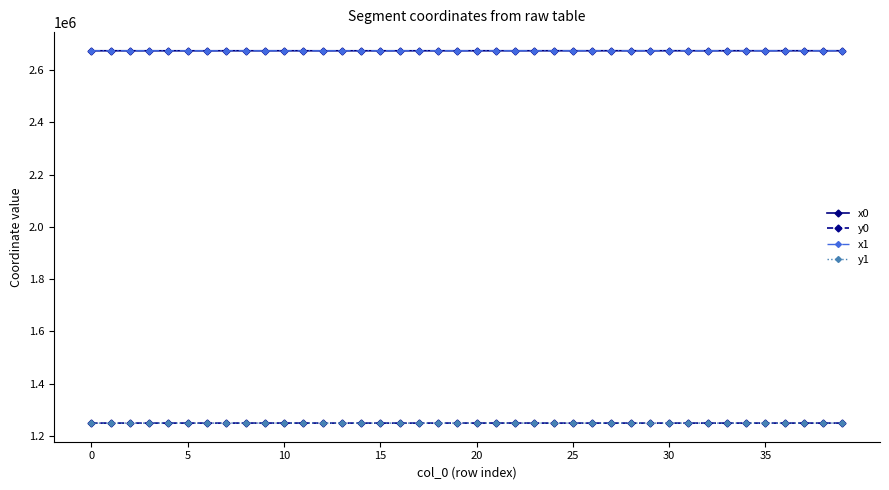

At how many categories does at least one series exceed 2452348?

40